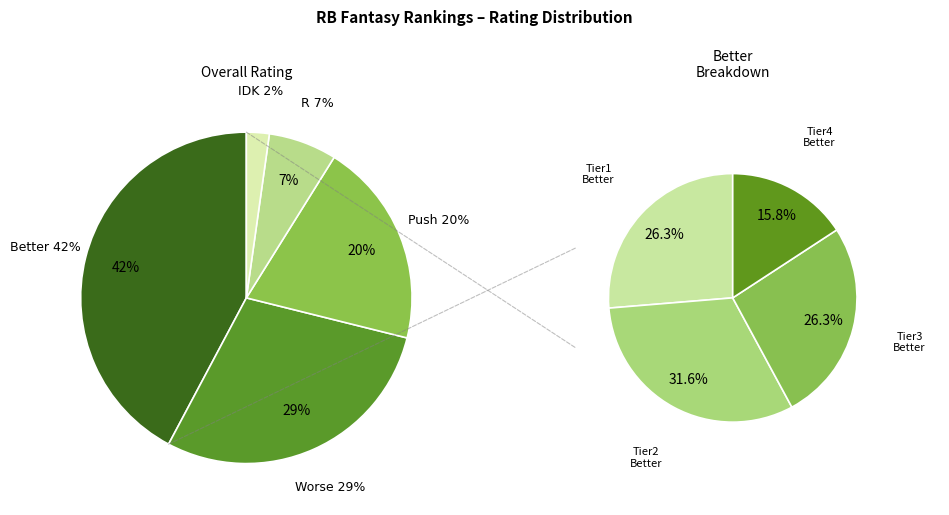

Is Worse the majority of the pie?

No